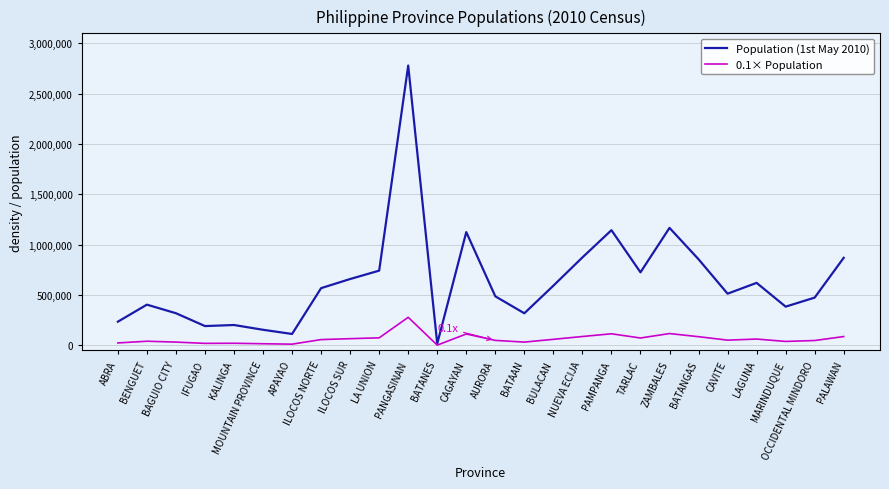

What is the spread (max minus min) of values at PALAWAN?

782417.7